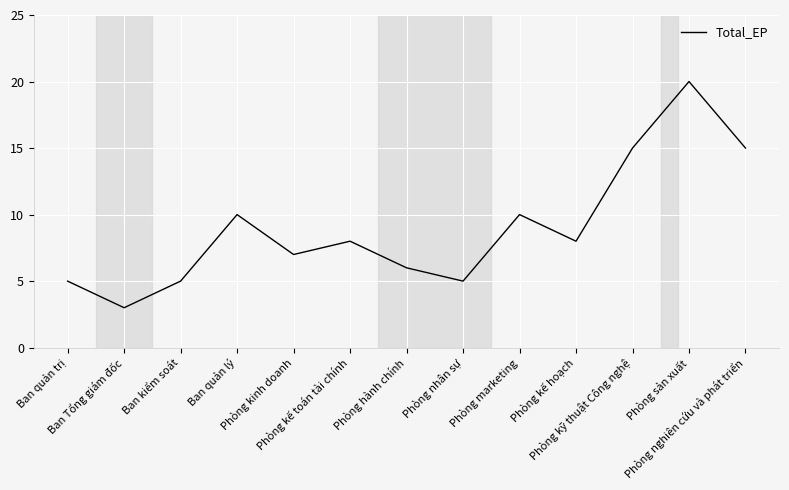

What is the sum of all values?

117